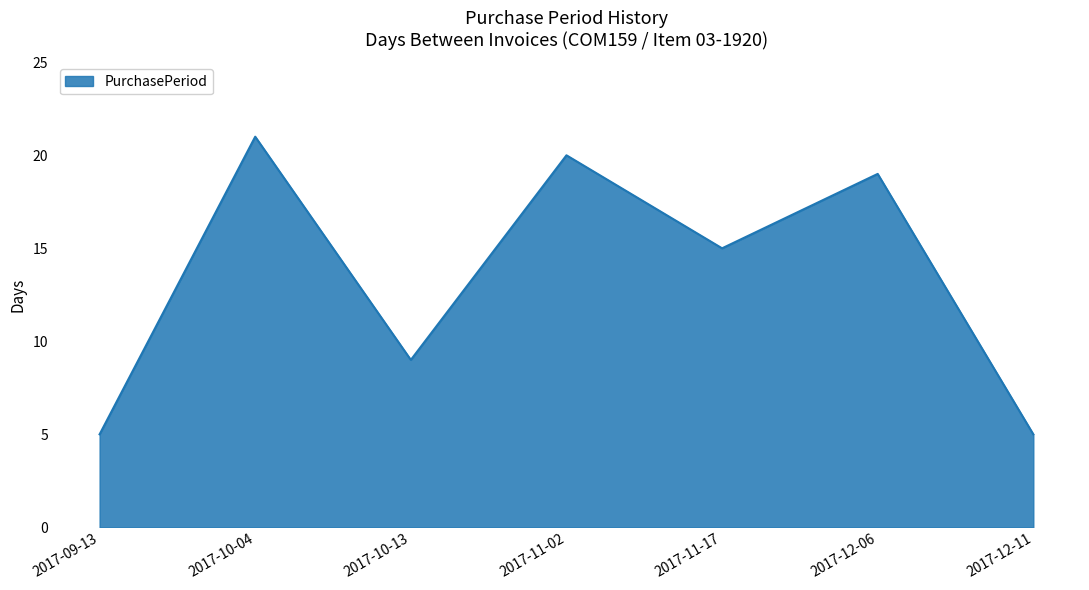

At which label does the data first exceed 15?

2017-10-04